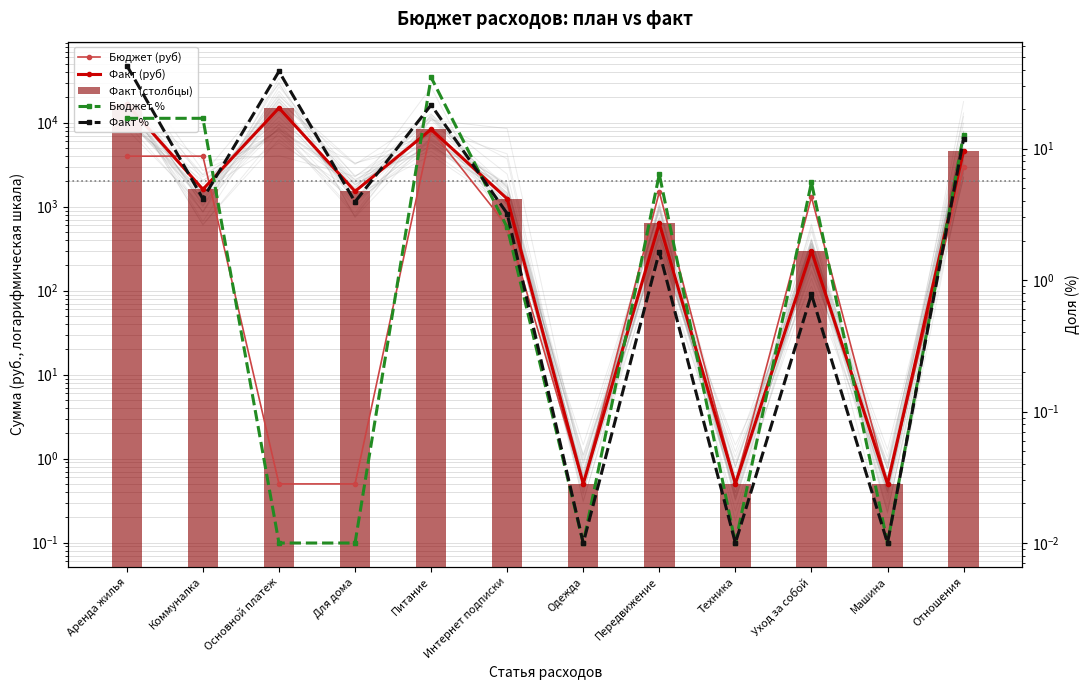

What is the label of the 10th bar from the left?

Уход за собой